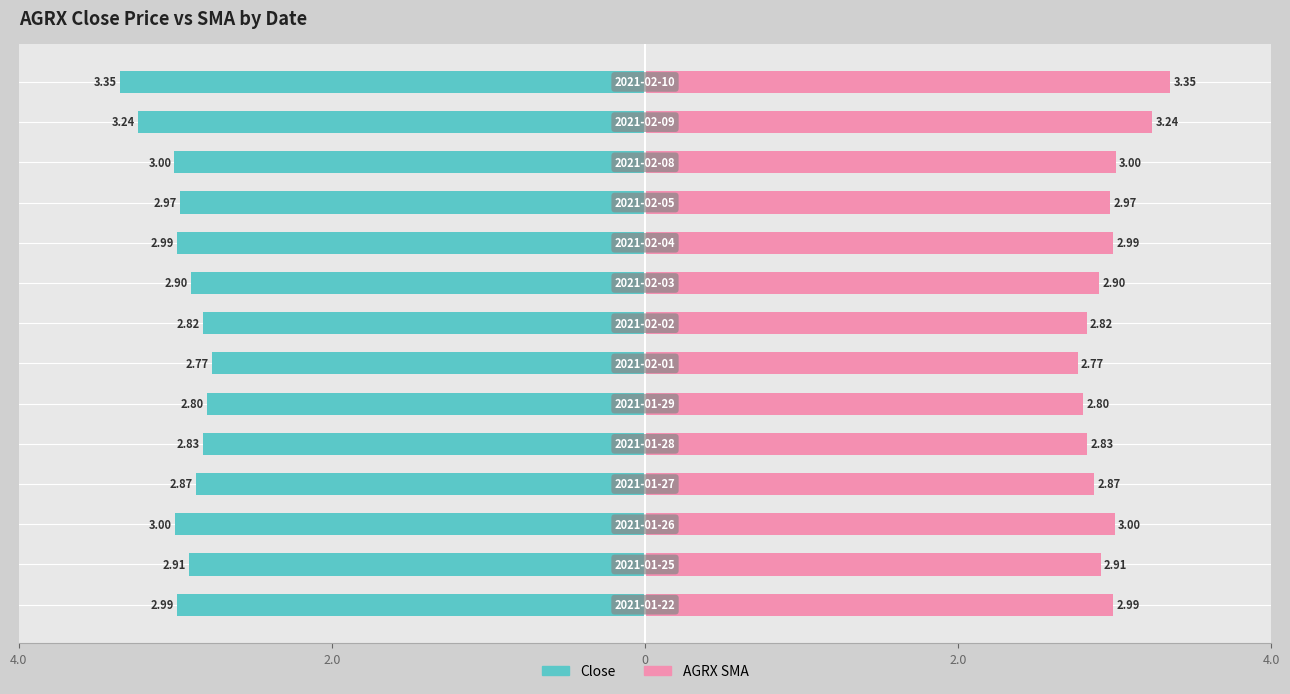

What is the average value of the AGRX SMA series?

3.0